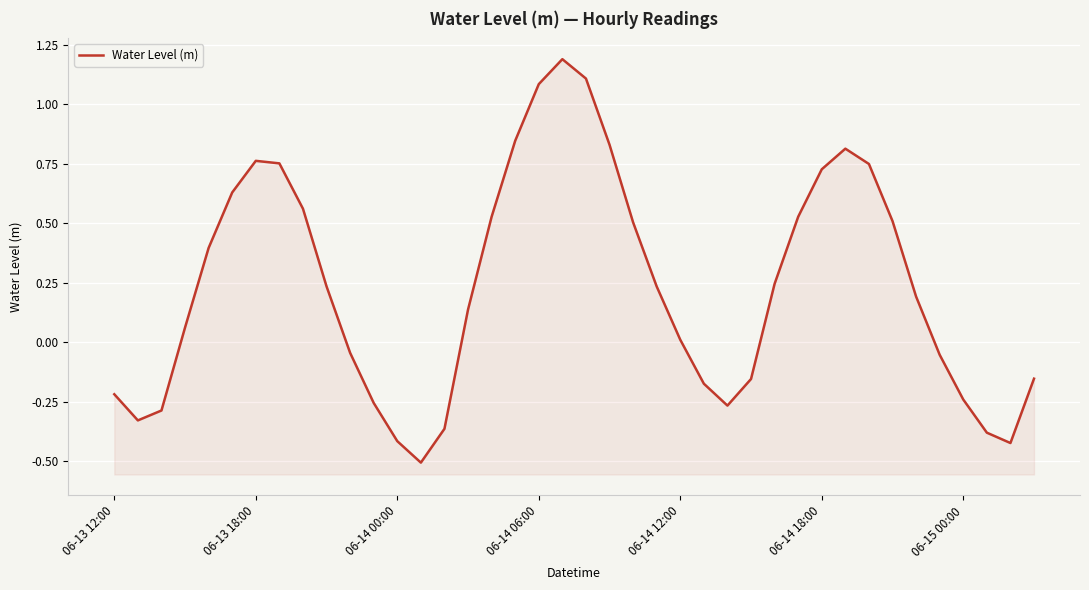

Read the value at 17.

0.8